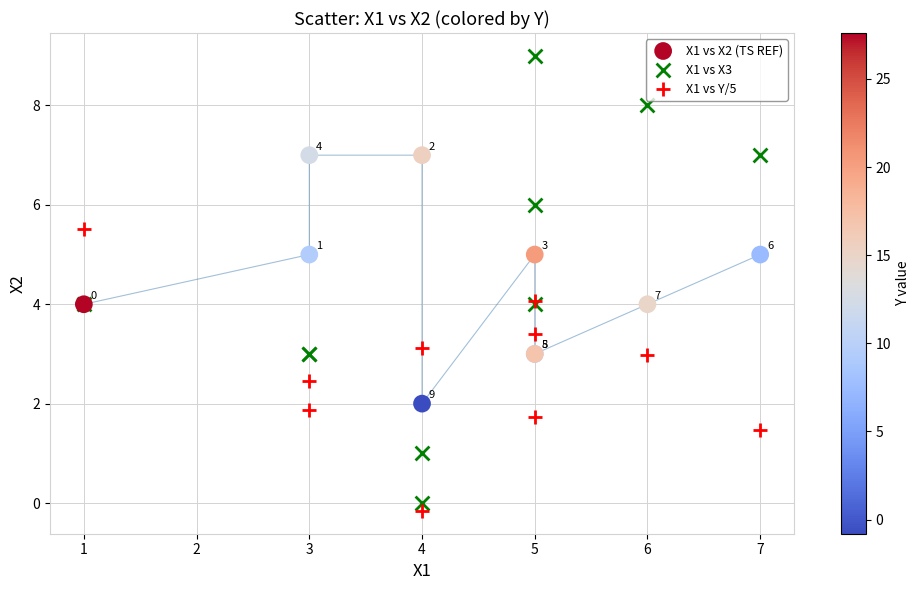

What are all the series names shown in the legend?

X1 vs X2 (TS REF), X1 vs X3, X1 vs Y/5